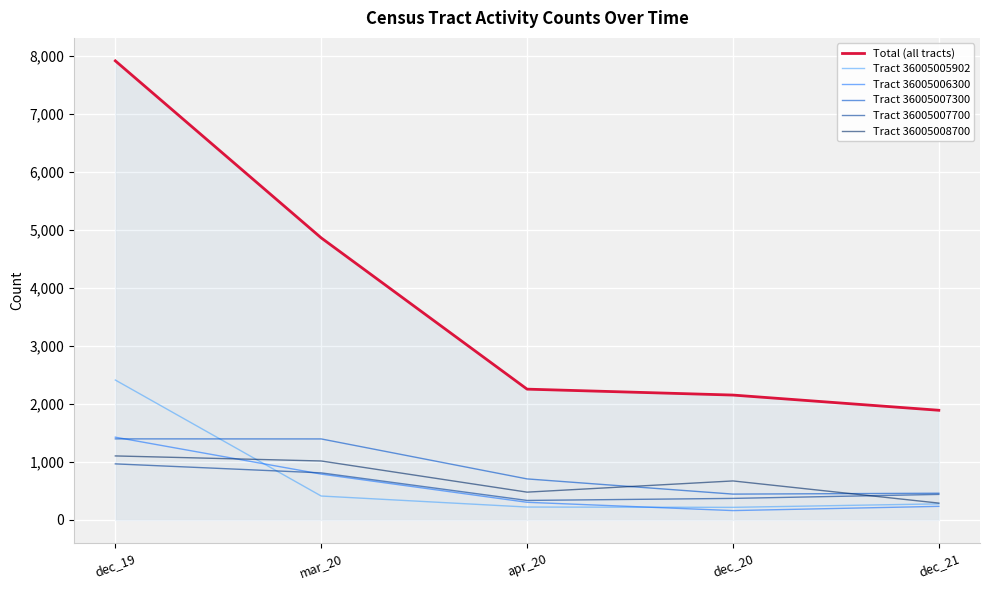

Is the value of Tract 36005007700 at mar_20 greater than the value of Tract 36005008700 at dec_19?

No